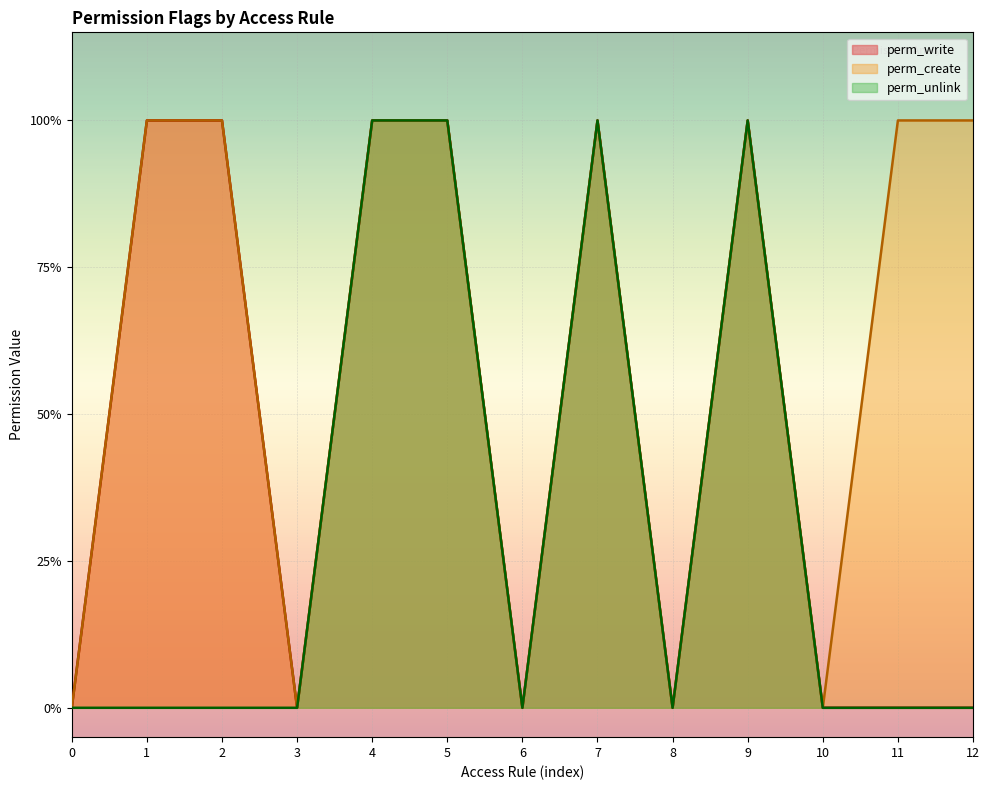

True or false: perm_unlink has a value of 0 at 11.

False